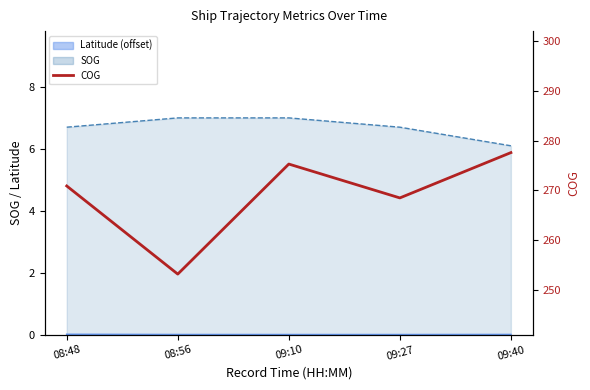

How many data points are above 270?

3